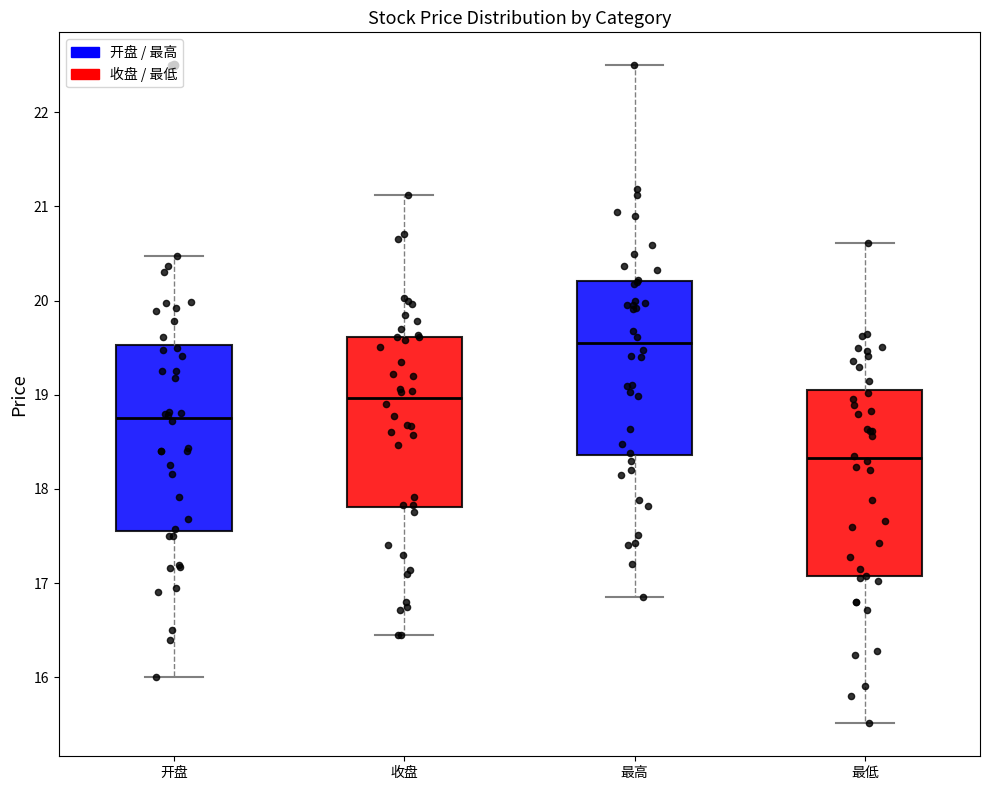

Reading left to right, read every box against the y-axis: the position of its median line, the range the box covers, and the ends of its whiskers. The values are not printed on the chart, so give them approximately, as read against the axis.

开盘: median 18.8, box 17.6 to 19.5, whiskers 16.0 to 20.5
收盘: median 19.0, box 17.8 to 19.6, whiskers 16.5 to 21.1
最高: median 19.5, box 18.4 to 20.2, whiskers 16.9 to 22.5
最低: median 18.3, box 17.1 to 19.1, whiskers 15.5 to 20.6